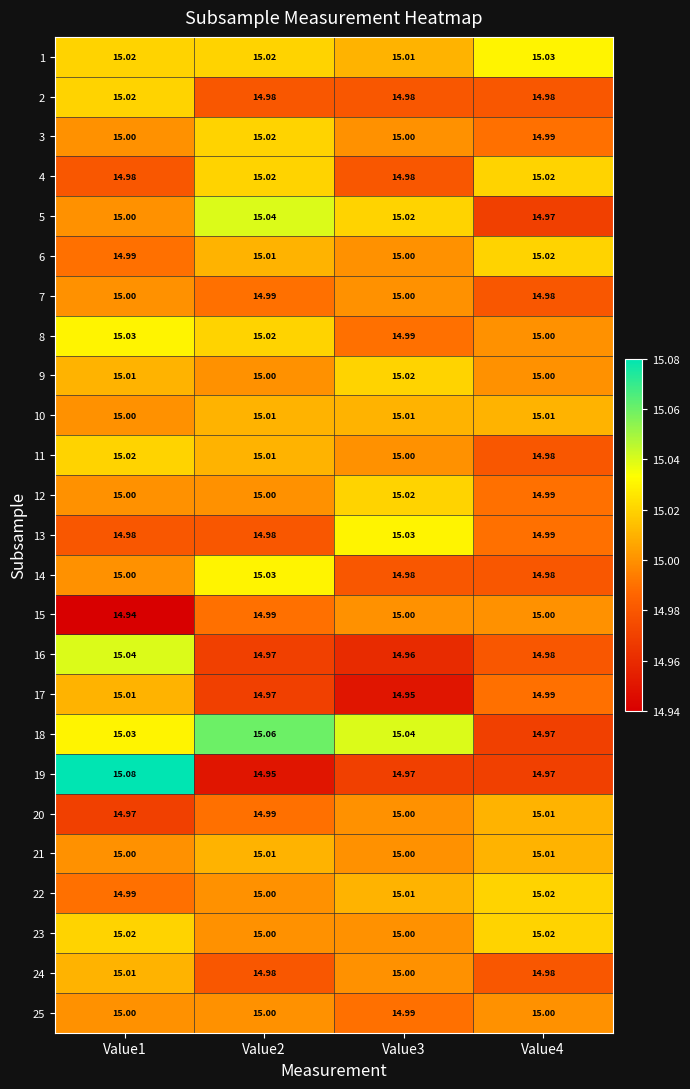

Is the value of 1 at Value4 greater than the value of 20 at Value2?

Yes